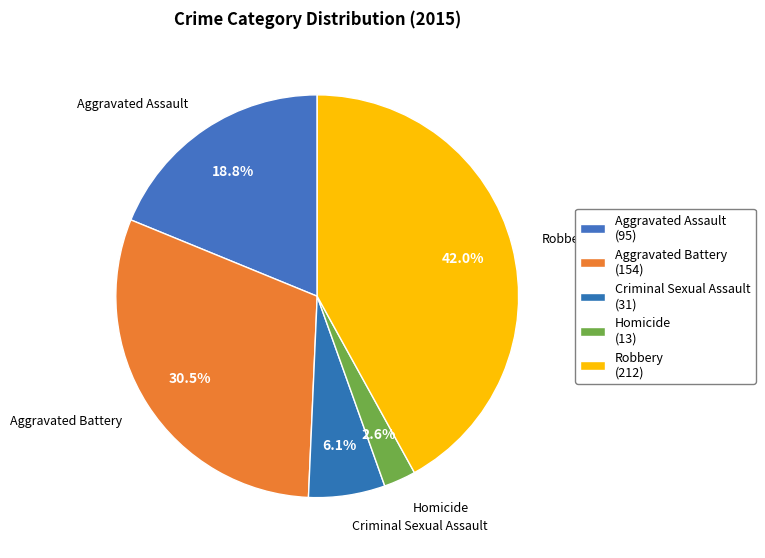

Which slice is the largest?

Robbery